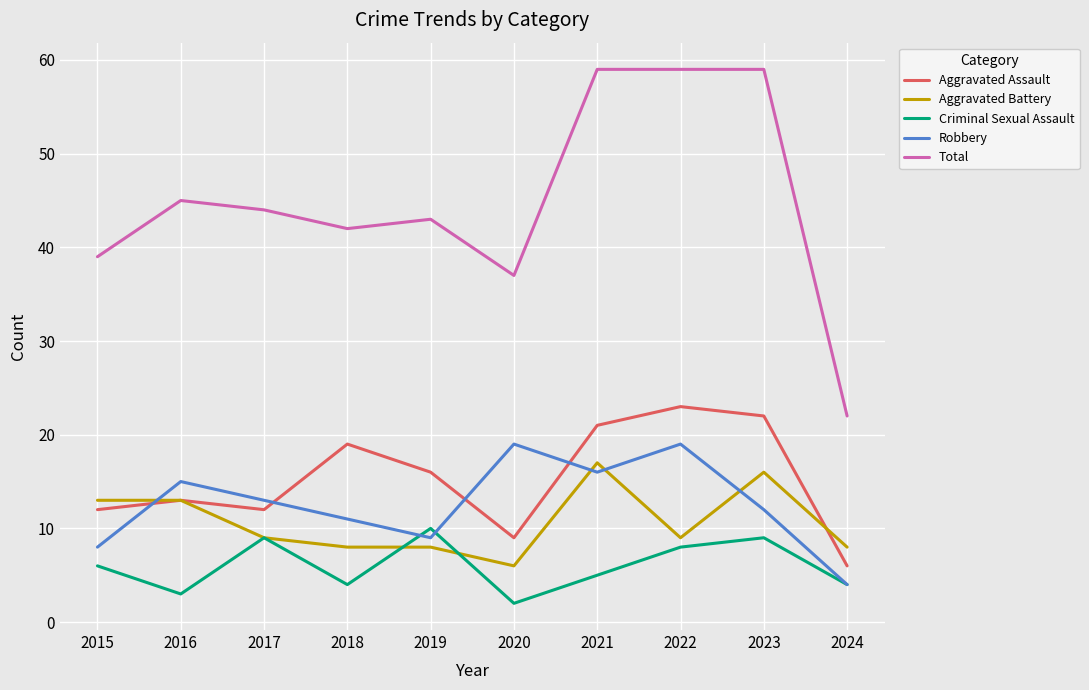

Reading left to right, what are all the values shown in this chart?

Aggravated Assault: 2015=12	2016=13	2017=12	2018=19	2019=16	2020=9	2021=21	2022=23	2023=22	2024=6
Aggravated Battery: 2015=13	2016=13	2017=9	2018=8	2019=8	2020=6	2021=17	2022=9	2023=16	2024=8
Criminal Sexual Assault: 2015=6	2016=3	2017=9	2018=4	2019=10	2020=2	2021=5	2022=8	2023=9	2024=4
Robbery: 2015=8	2016=15	2017=13	2018=11	2019=9	2020=19	2021=16	2022=19	2023=12	2024=4
Total: 2015=39	2016=45	2017=44	2018=42	2019=43	2020=37	2021=59	2022=59	2023=59	2024=22